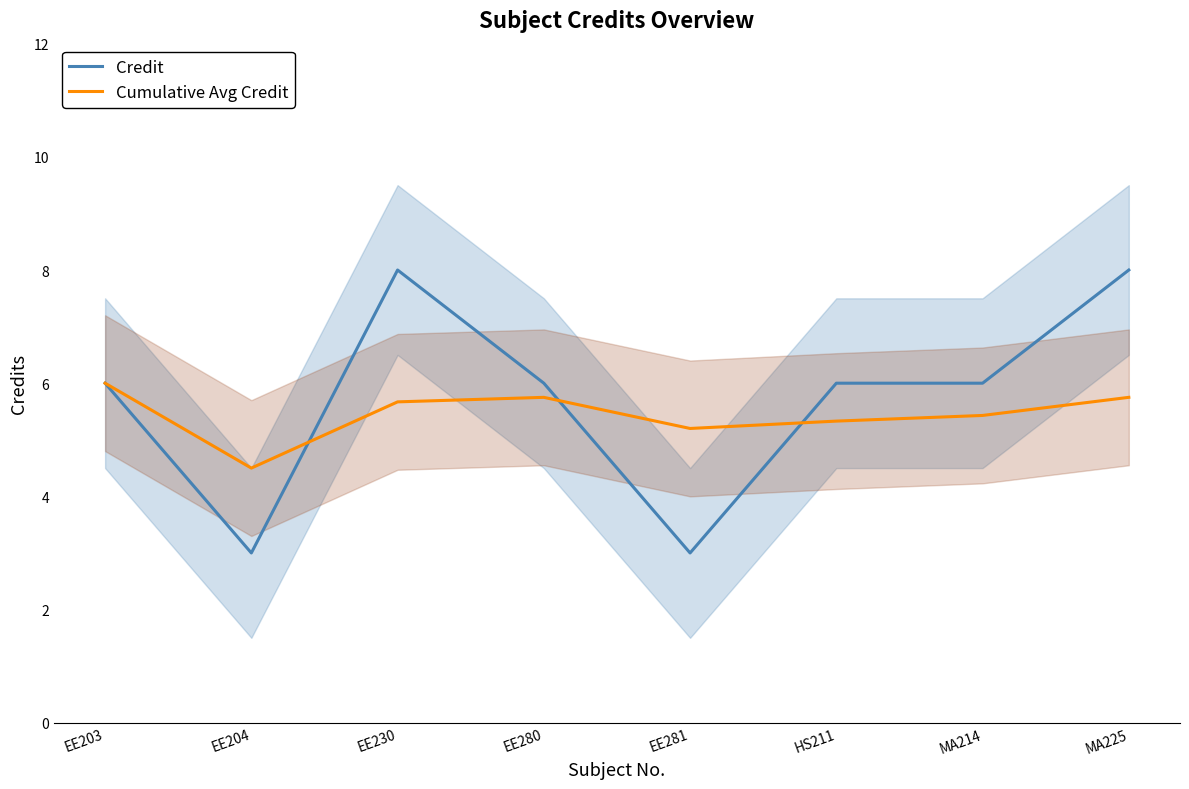

What is the maximum value for Cumulative Avg Credit?

6.0